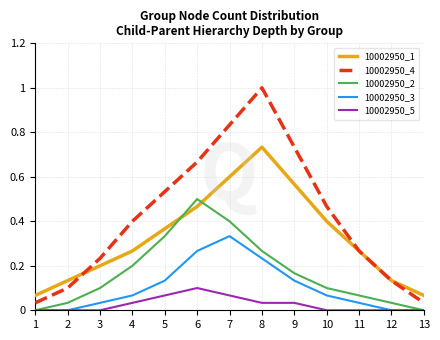

List the series in order of their peak value, highest first.

10002950_4, 10002950_1, 10002950_2, 10002950_3, 10002950_5